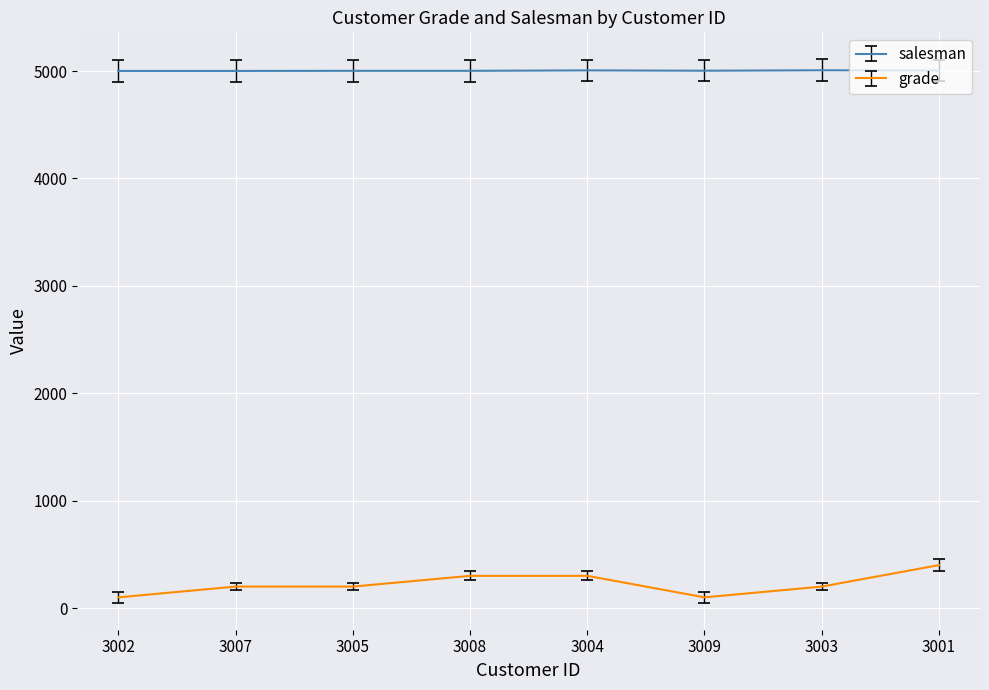

The value of grade at 3005 is 200. True or false?

True